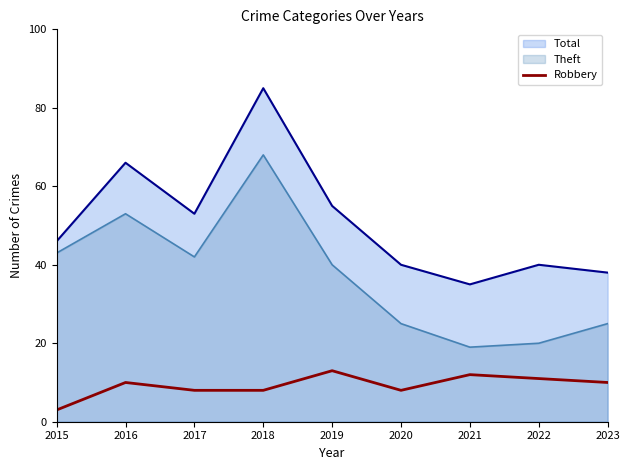

How many categories are shown in the chart?

9